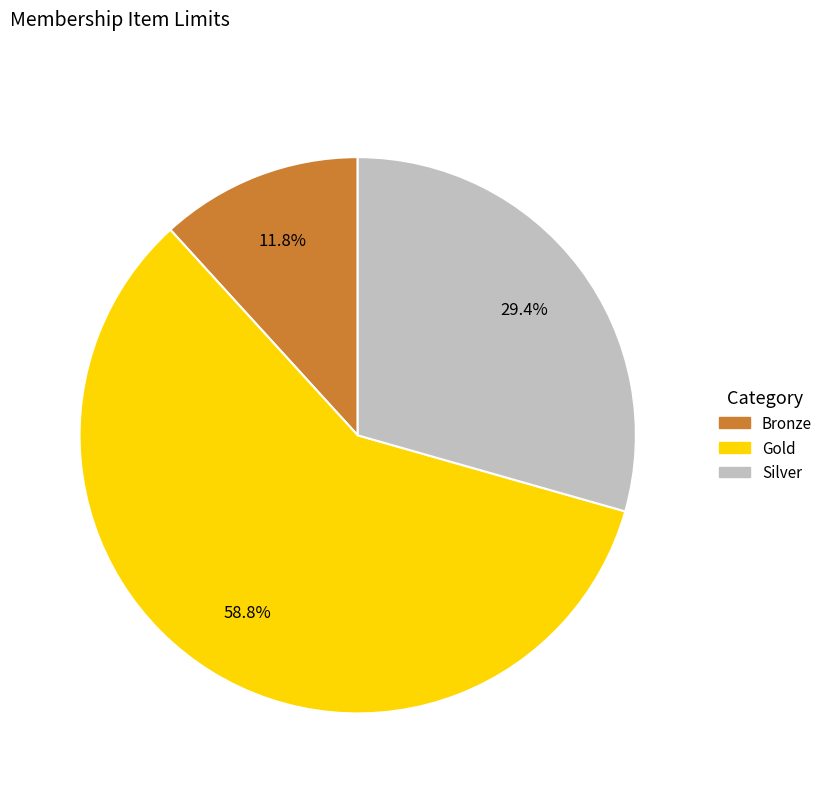

Is it true that Silver is 23% of the pie?

False